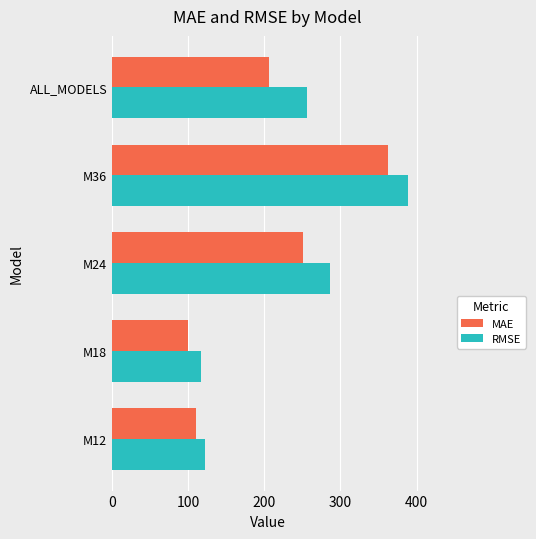

What is the greatest value displayed?

388.7